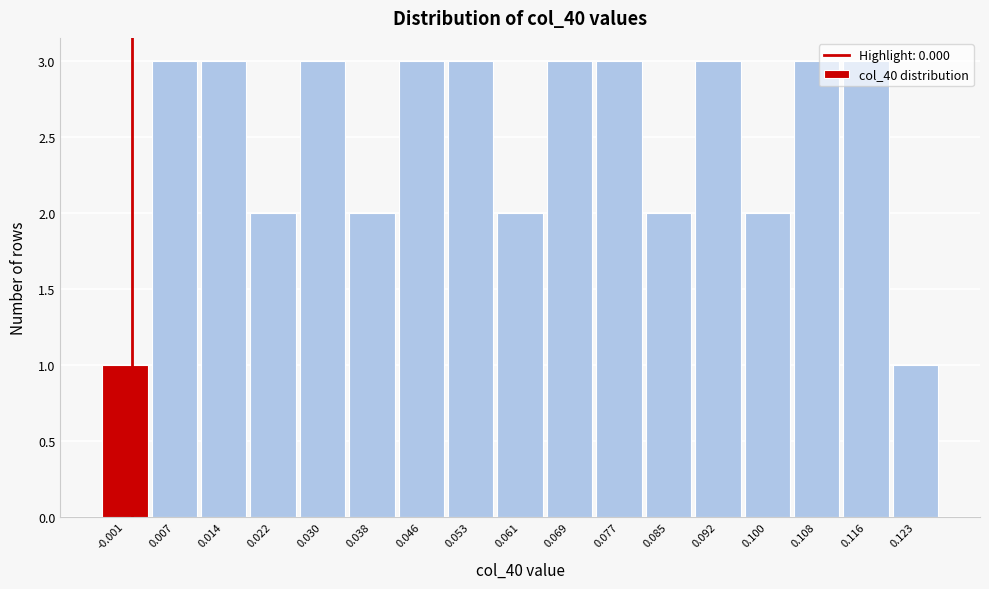

What is the height of the bar covering -0.005 to 0.003 on the x-axis? Neither the bar edges nor the heights are printed on the chart, so give them approximately, as read against the axes.

1